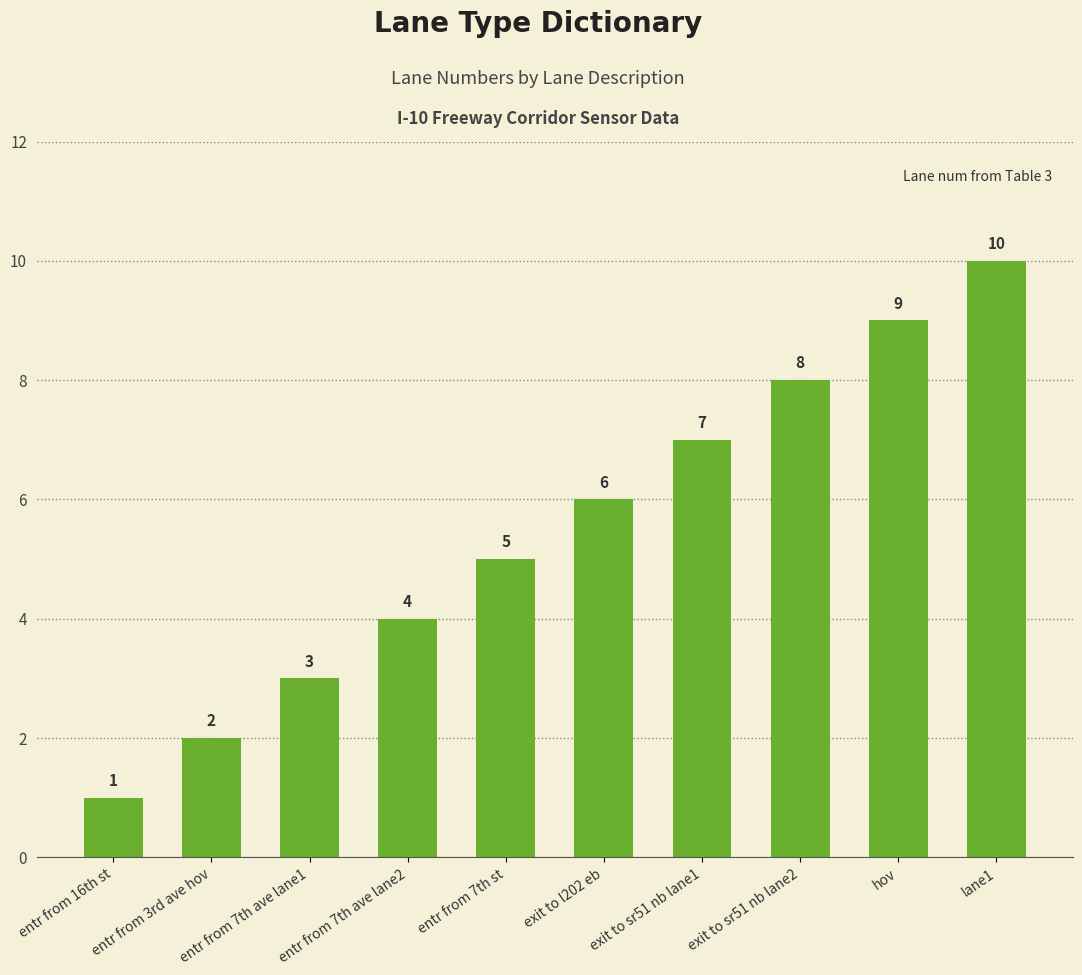

List the labels in order of value, largest first.

lane1, hov, exit to sr51 nb lane2, exit to sr51 nb lane1, exit to l202 eb, entr from 7th st, entr from 7th ave lane2, entr from 7th ave lane1, entr from 3rd ave hov, entr from 16th st